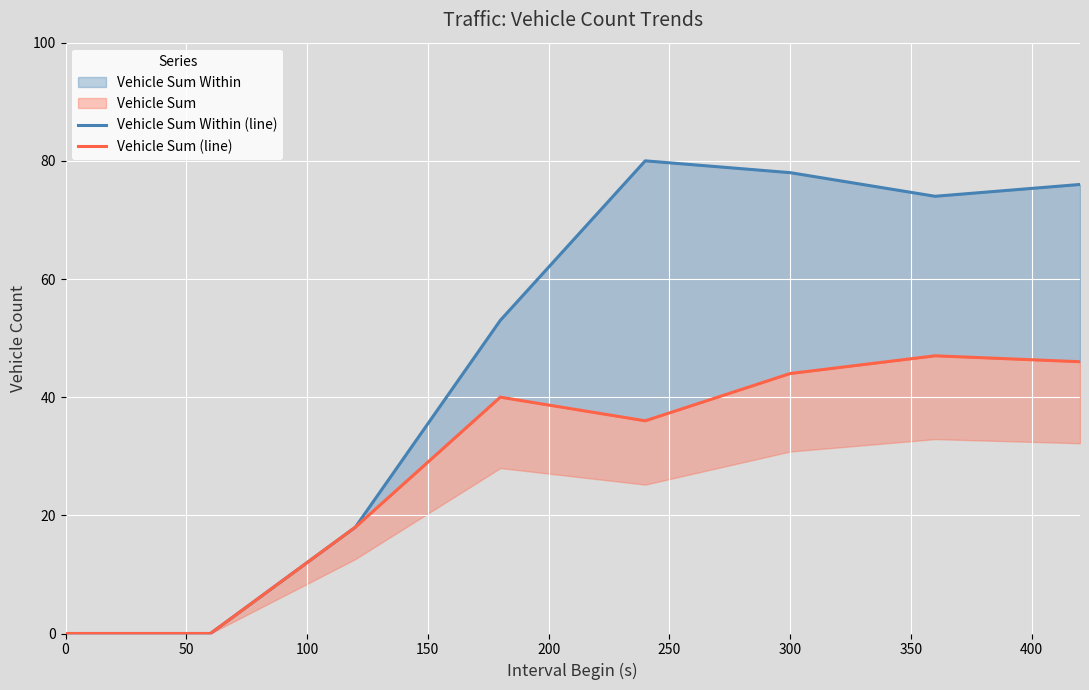

How many values in the Vehicle Sum (line) series exceed 40?

3